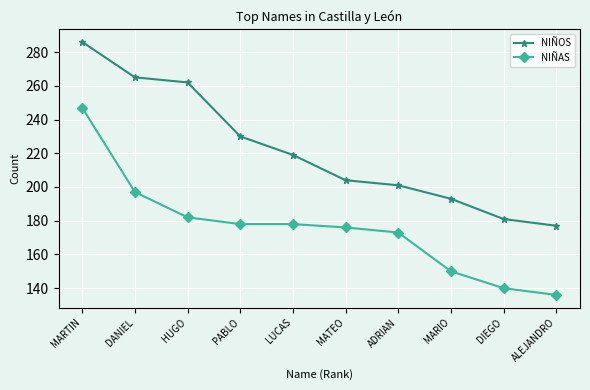

True or false: NIÑAS has more than 2 interior local peaks.

False